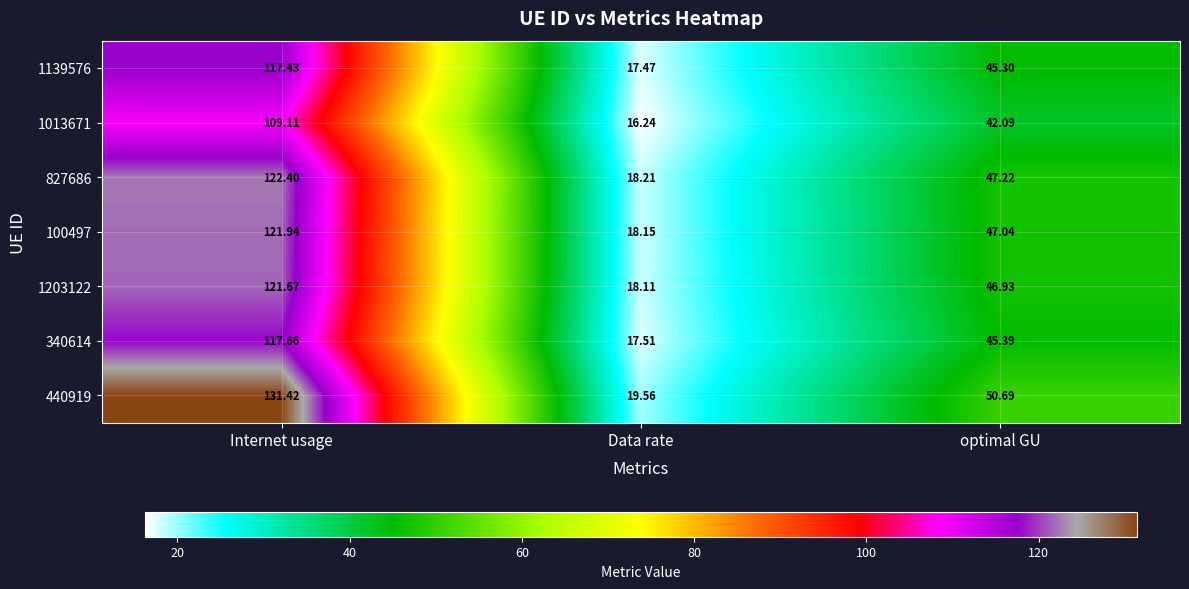

Which category has the highest value in the 440919 series?

Internet usage